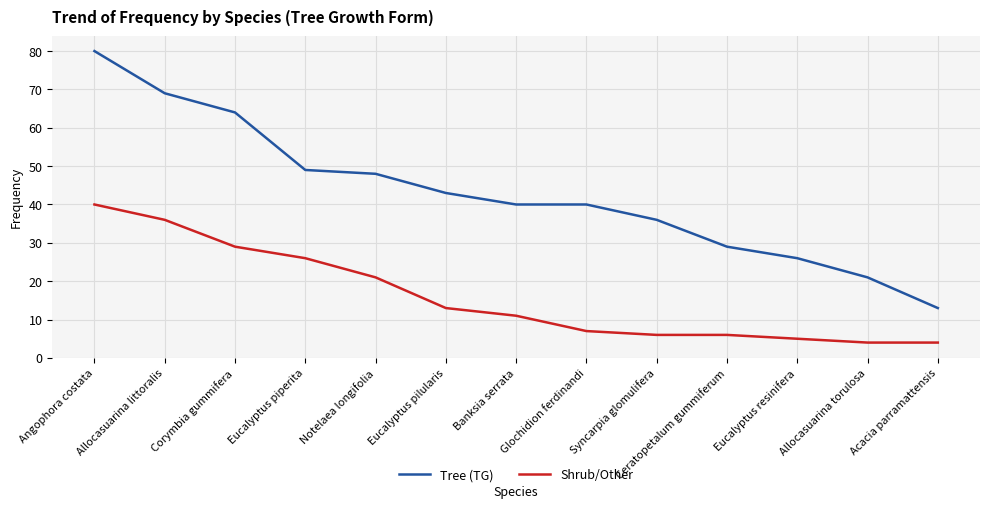

At Acacia parramattensis, list the series in order from smallest to largest.

Shrub/Other, Tree (TG)